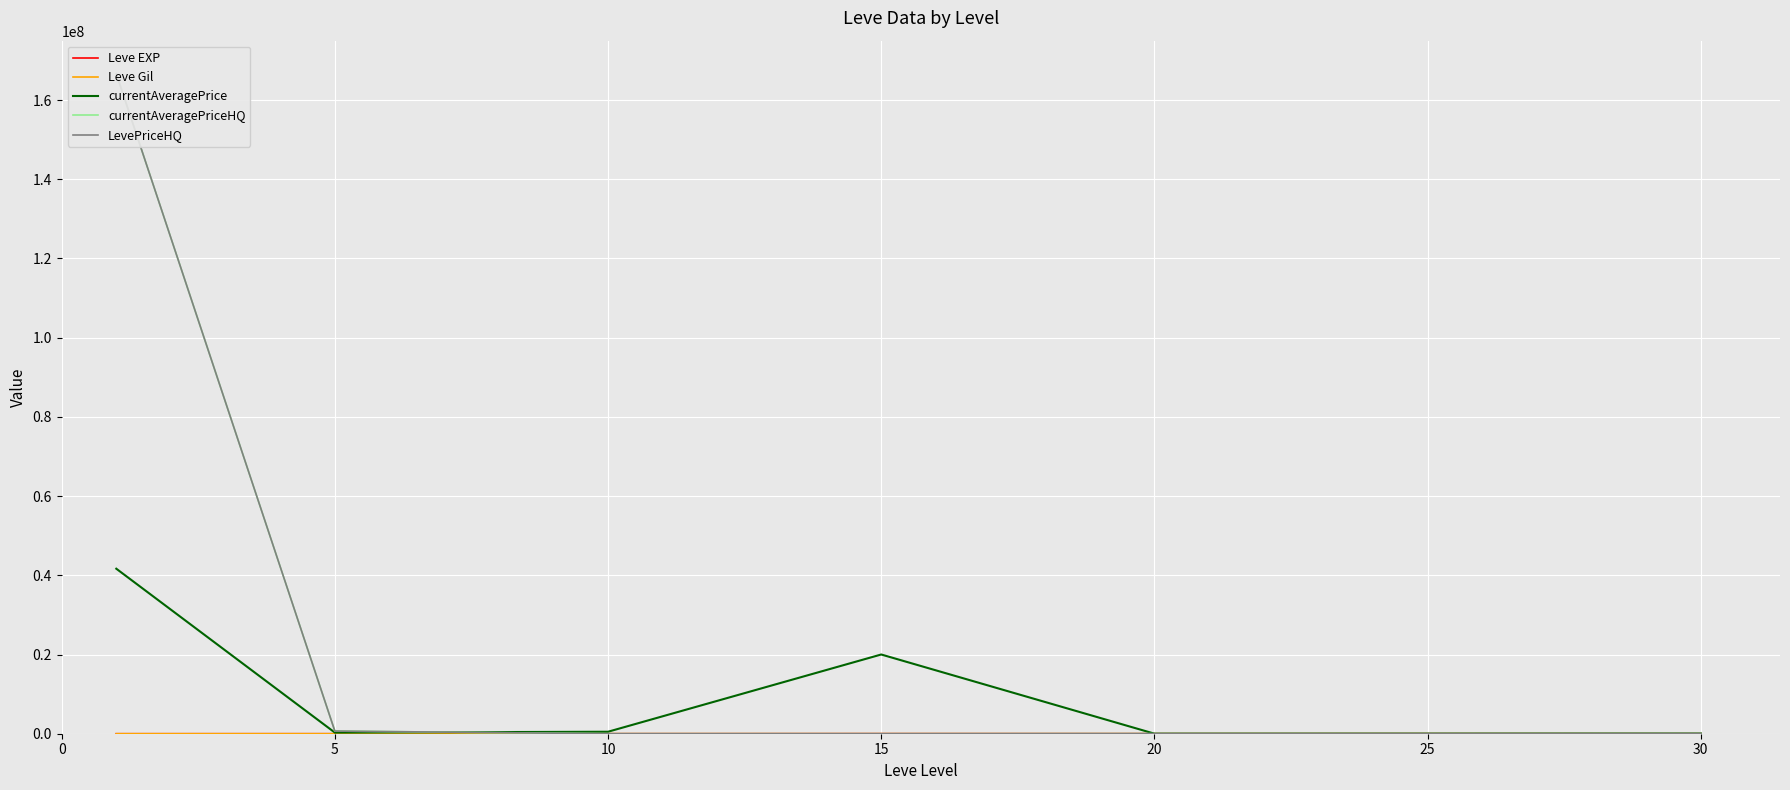

Rank the categories by Leve Gil value from highest to lowest.

15, 25, 30, 10, 20, 5, 0